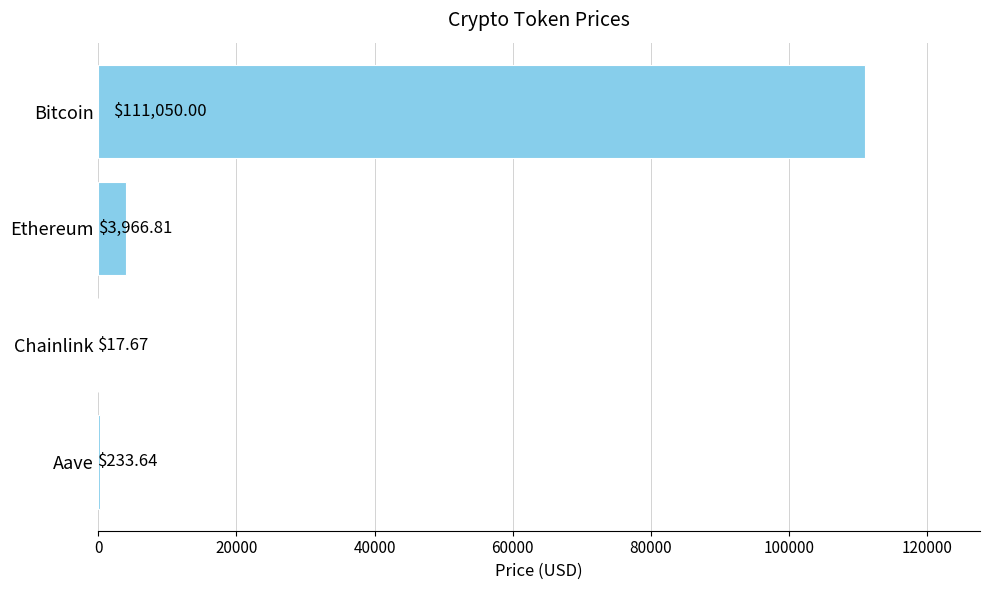

What is the ratio of the value at Ethereum to the value at Aave?

17.0